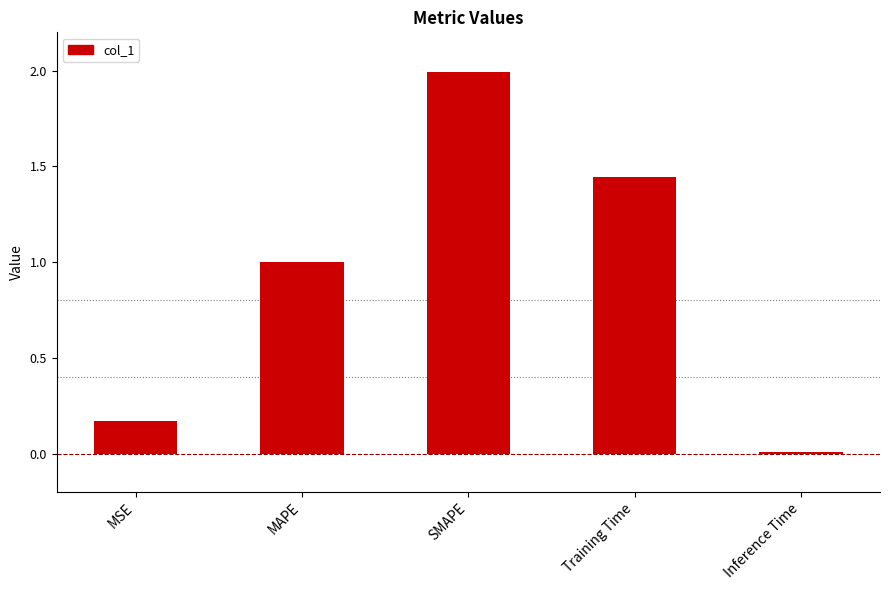

Which category has the highest value across all series?

SMAPE